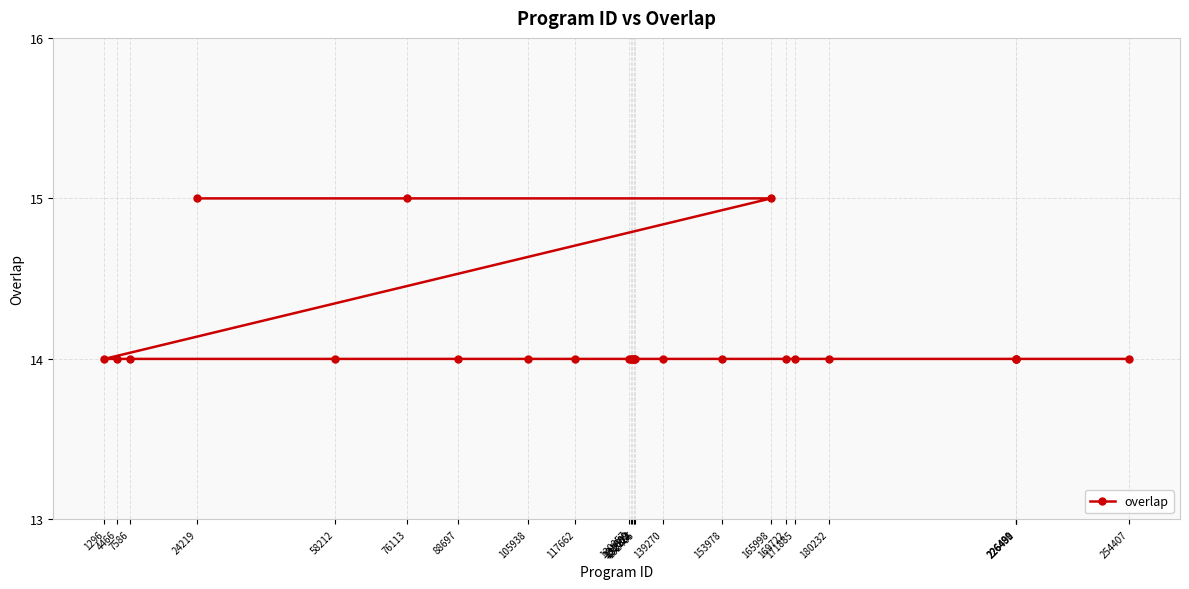

List the labels in order of value, smallest first.

1296, 4466, 7586, 58212, 88697, 105938, 117662, 130857, 131509, 131682, 132112, 132124, 132465, 139270, 153978, 169722, 171885, 180232, 226489, 226490, 226491, 254407, 24219, 76113, 165998